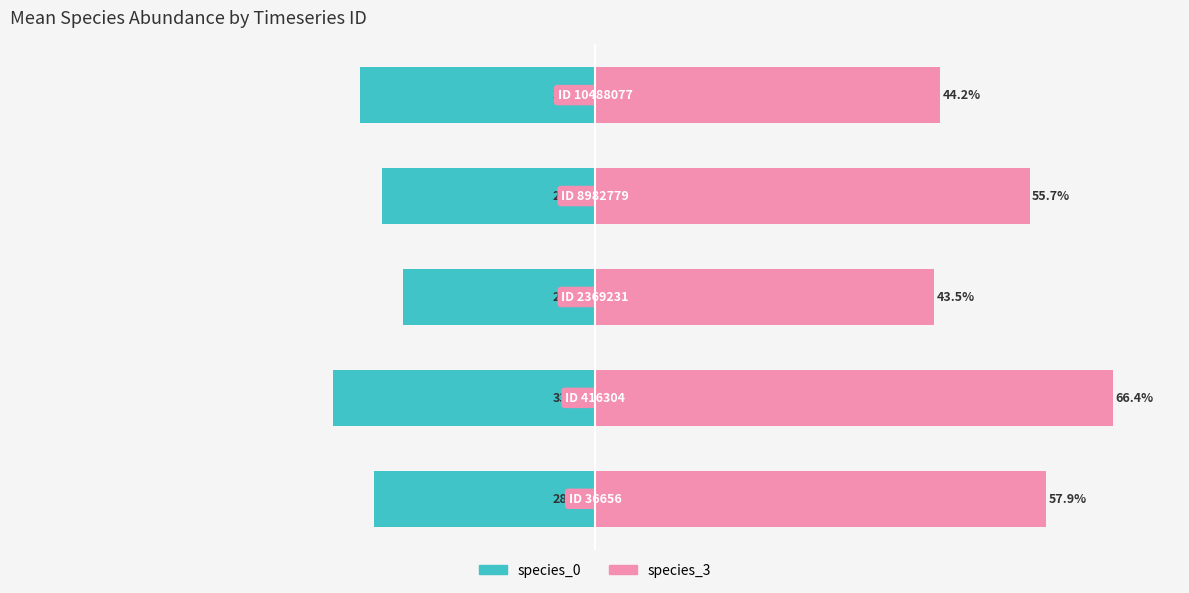

Reading left to right, what are all the values shown in this chart?

species_0 (left): −80=-28.3	−60=-33.6	−40=-24.6	−20=-27.3	0=-30.1
species_3 (right): −80=57.9	−60=66.4	−40=43.5	−20=55.7	0=44.2